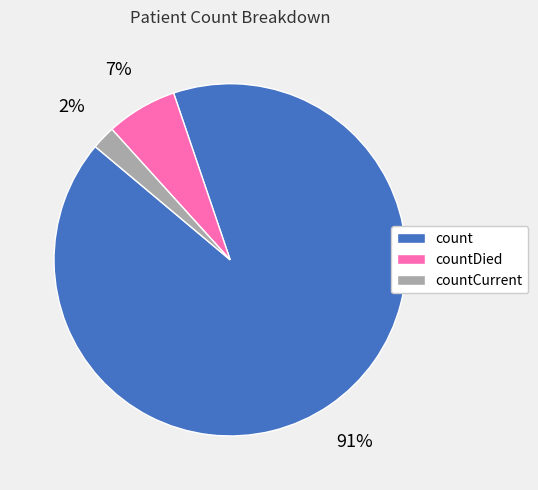

What percentage is the countCurrent slice, to the nearest percent?

2%